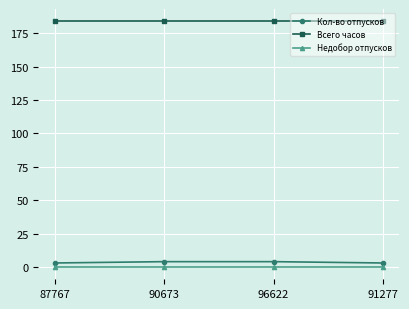

True or false: Кол-во отпусков has a value of 4 at 96622.

True